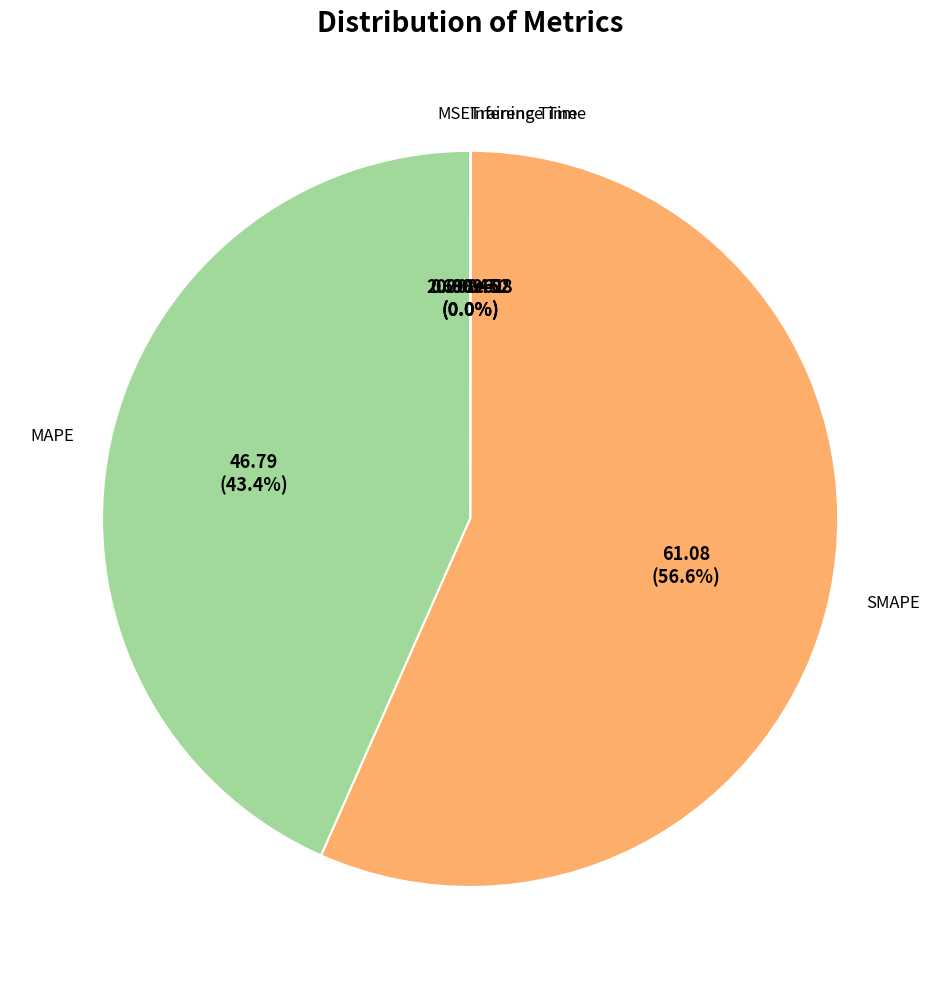

How many segments does this pie chart have?

5